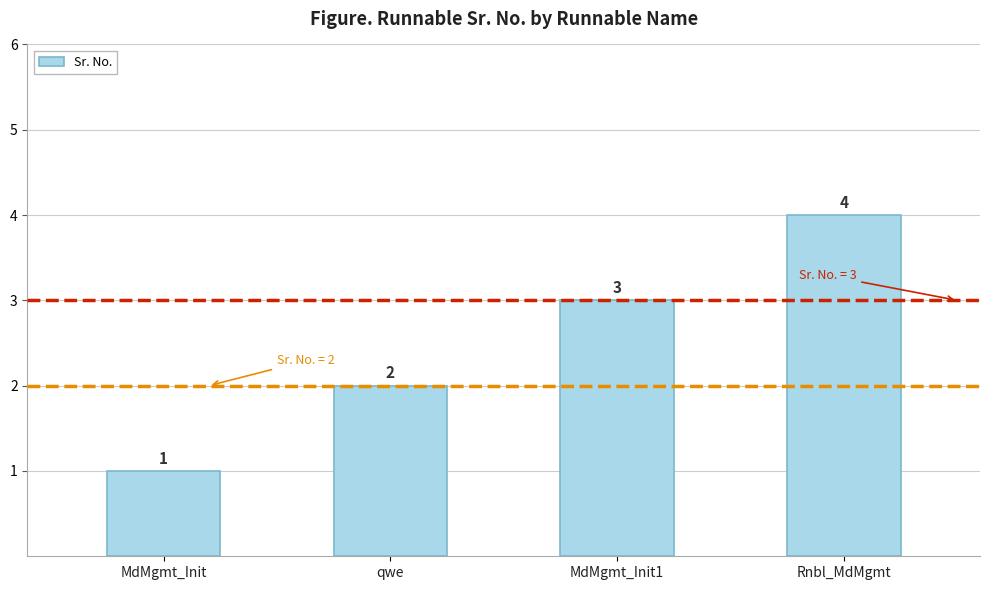

Count the number of categories in the chart.

4